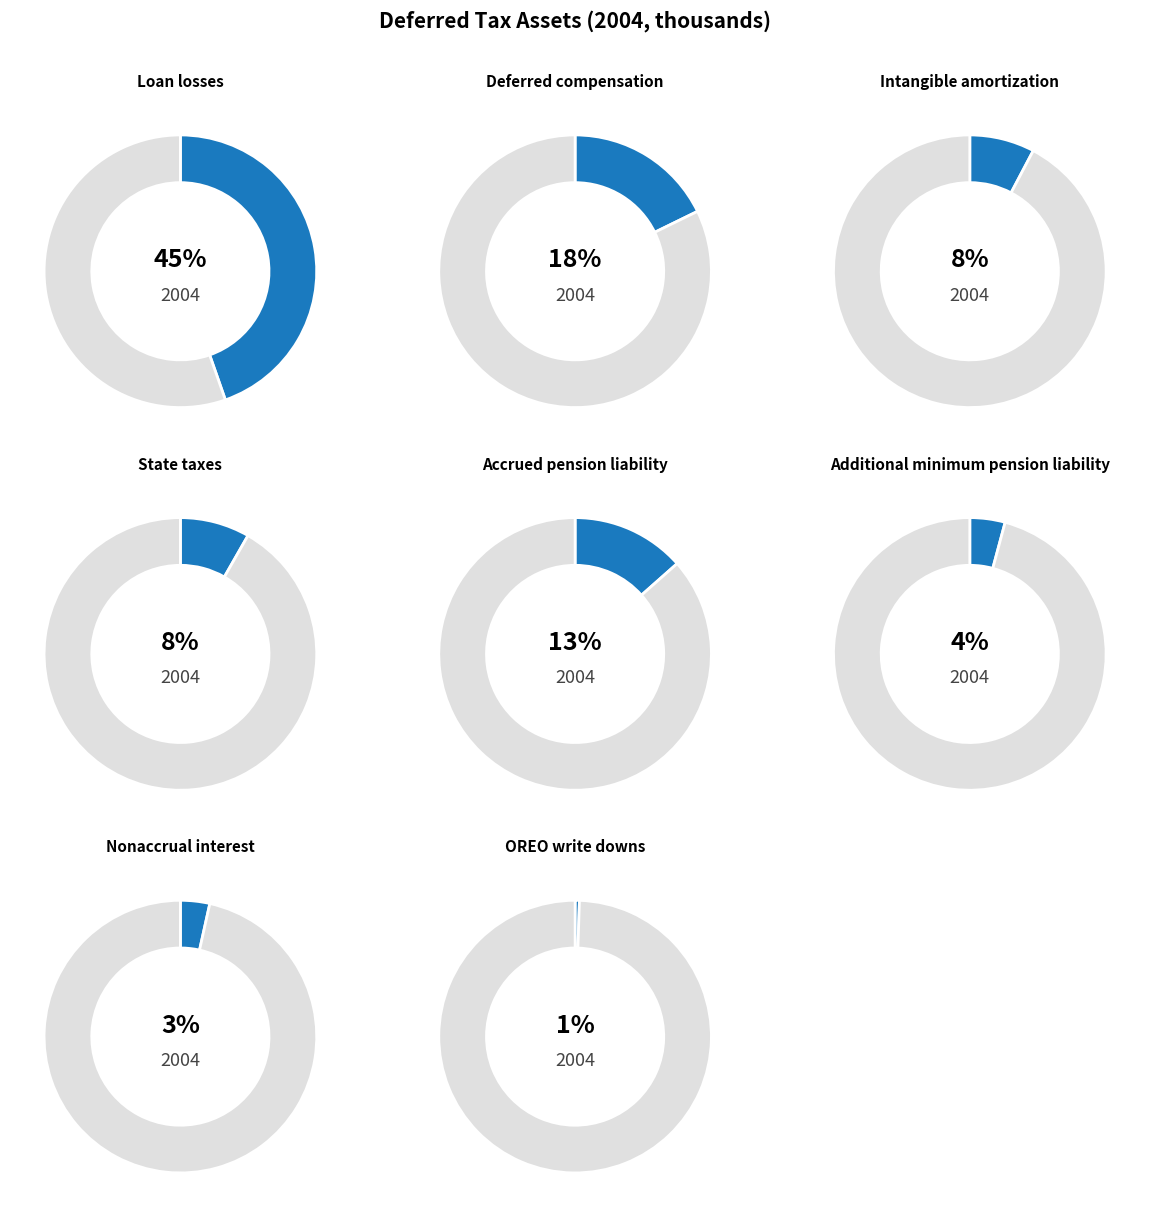

To the nearest percent, what portion does Deferred compensation represent?

18%